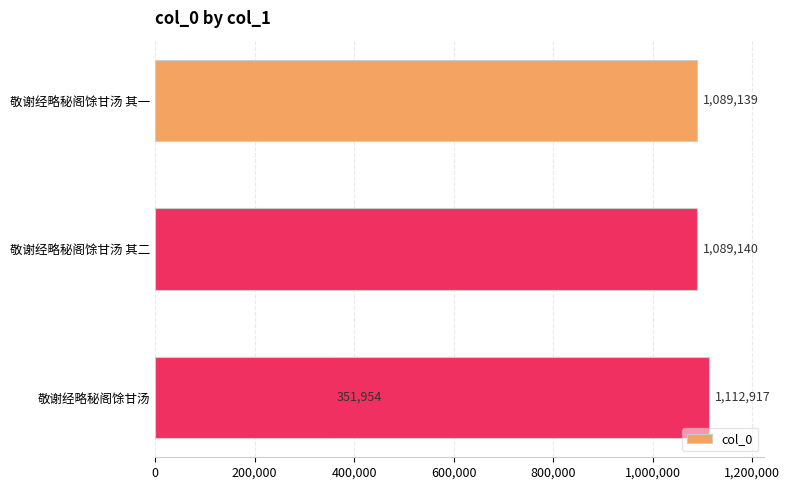

What is the minimum value shown in the chart?

351954